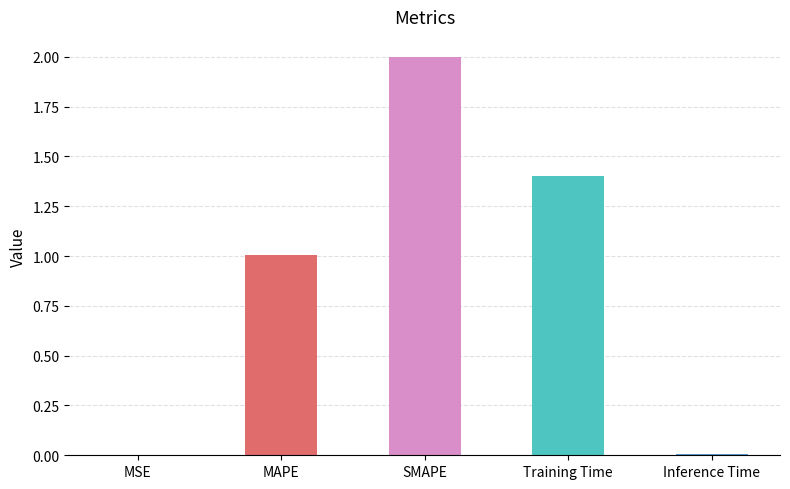

True or false: the data shows 1.0 at MAPE.

True